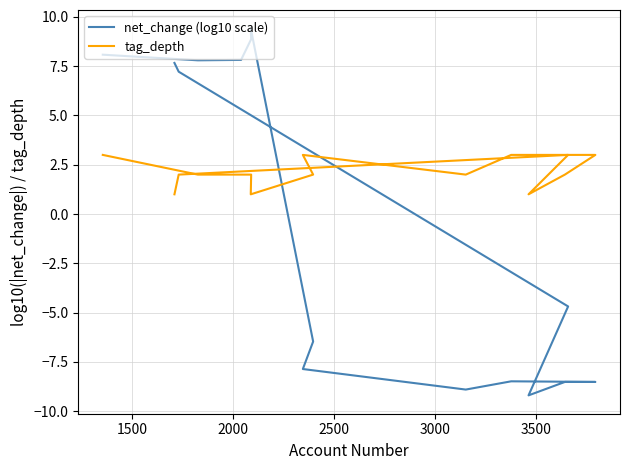

Reading left to right, extract all data points from this chart.

net_change (log10 scale): 8.1	7.8	7.8	8.9	9.4	-6.5	-7.9	-8.9	-8.5	-8.5	-8.5	-9.2	-4.7	7.2	7.7
tag_depth: 3.0	2.0	2.0	2.0	1.0	2.0	3.0	2.0	3.0	3.0	2.0	1.0	3.0	2.0	1.0